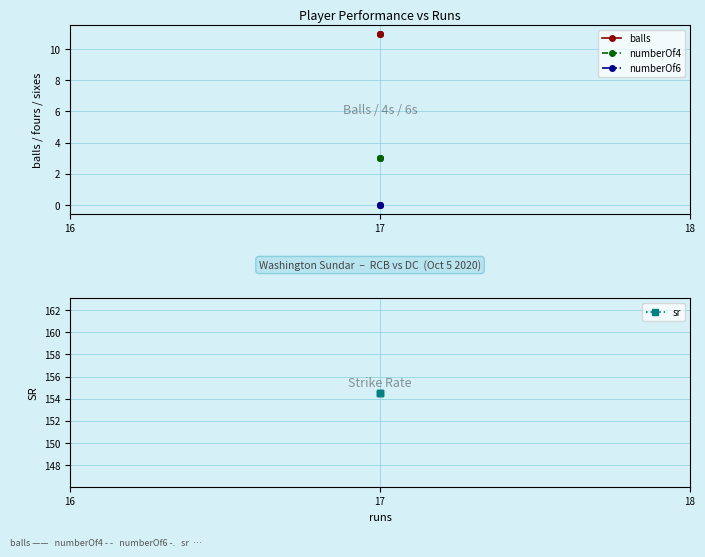

Rank the series at 17 from highest to lowest value.

sr, balls, numberOf4, numberOf6